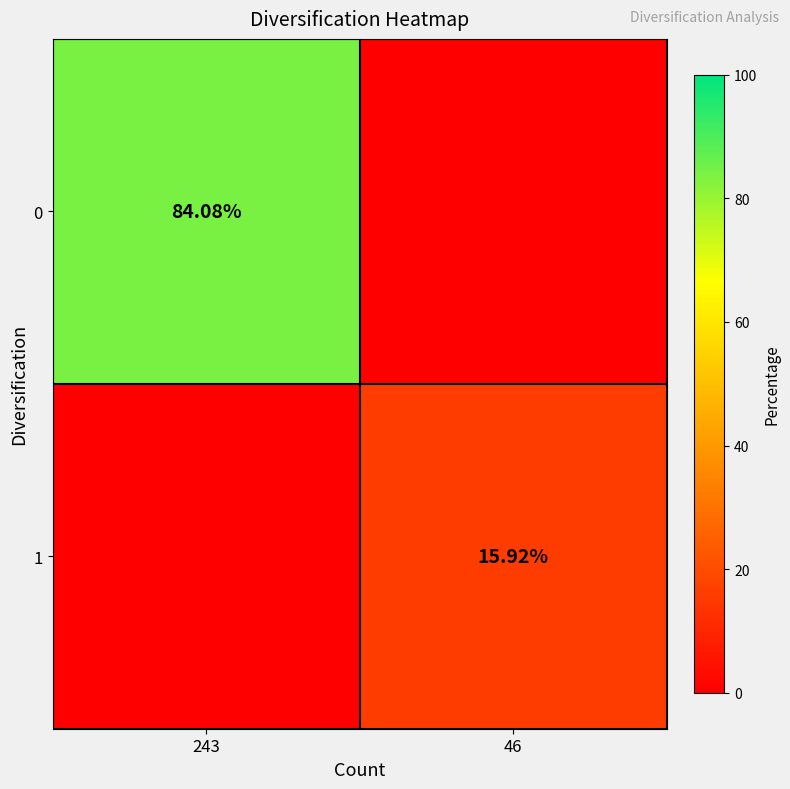

List the series in order of their peak value, highest first.

0, 1